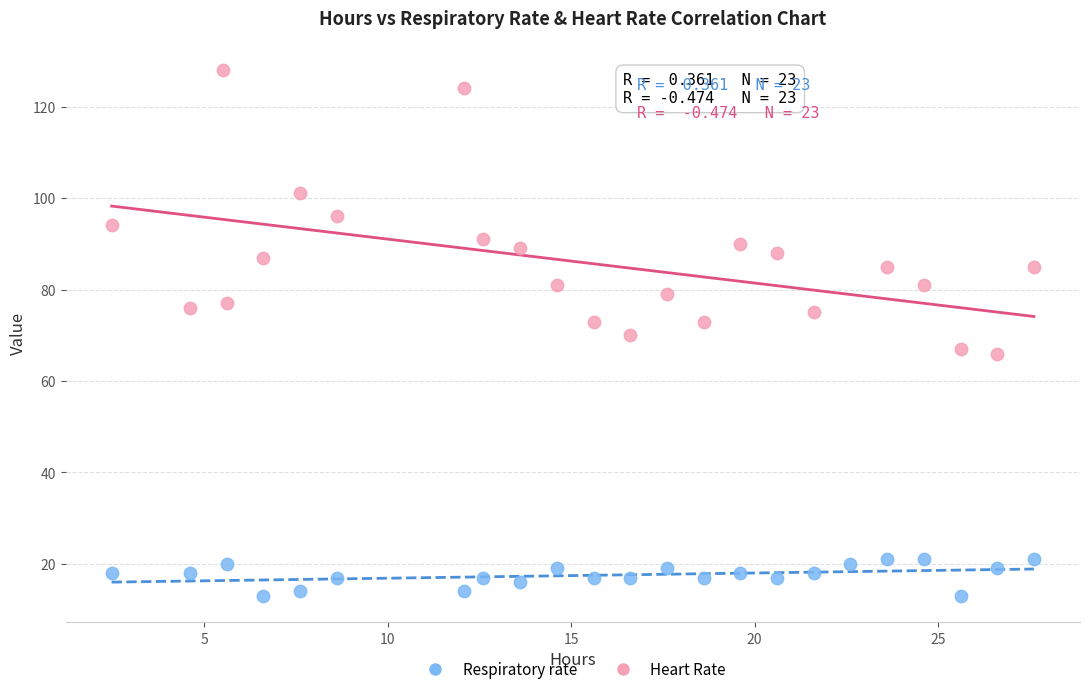

Which series has the widest spread of Y values?

Heart Rate